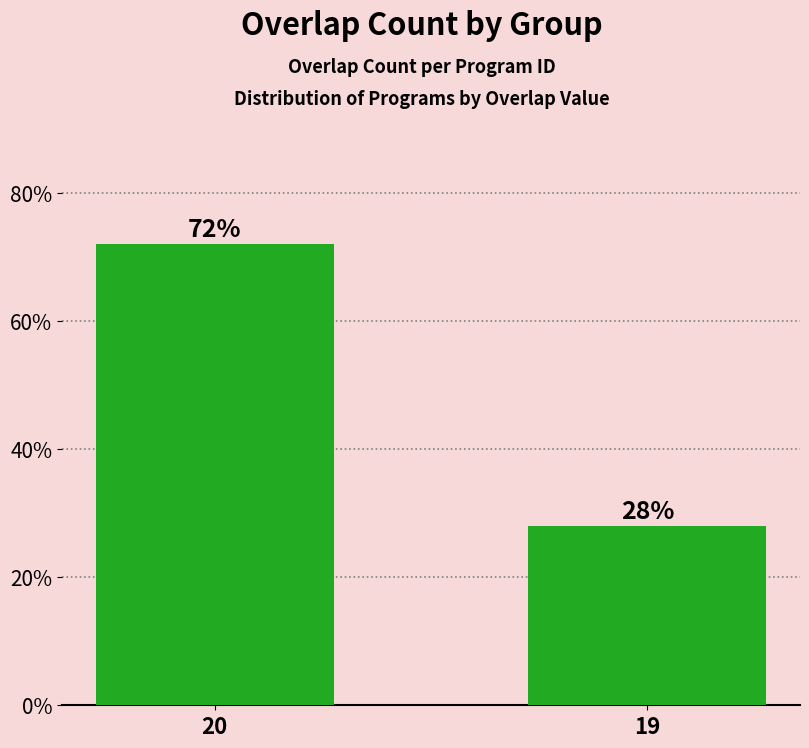

What is the difference between the values at 19 and 20?

44.0